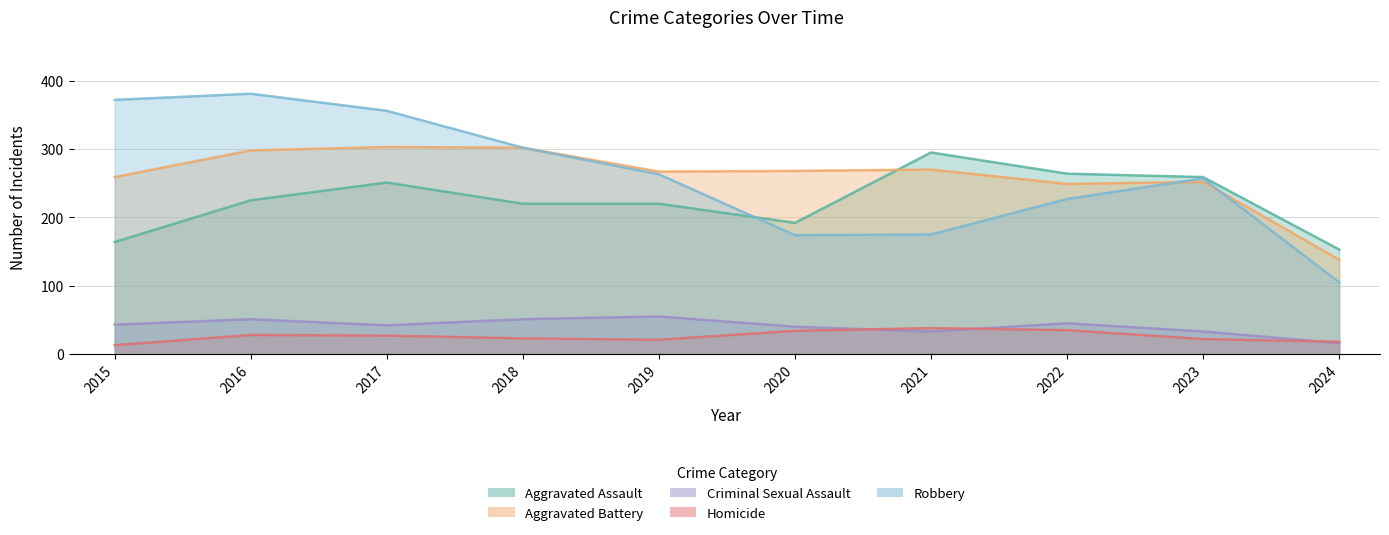

How many lines are shown in the chart?

5